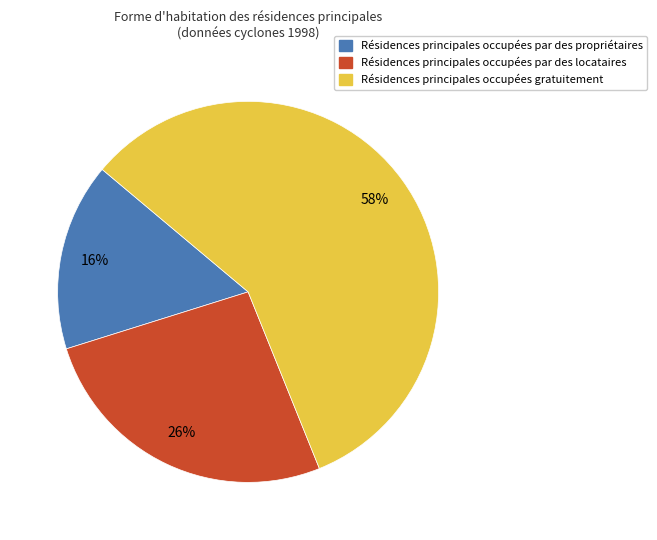

To the nearest percent, what is the average slice percentage?

33%